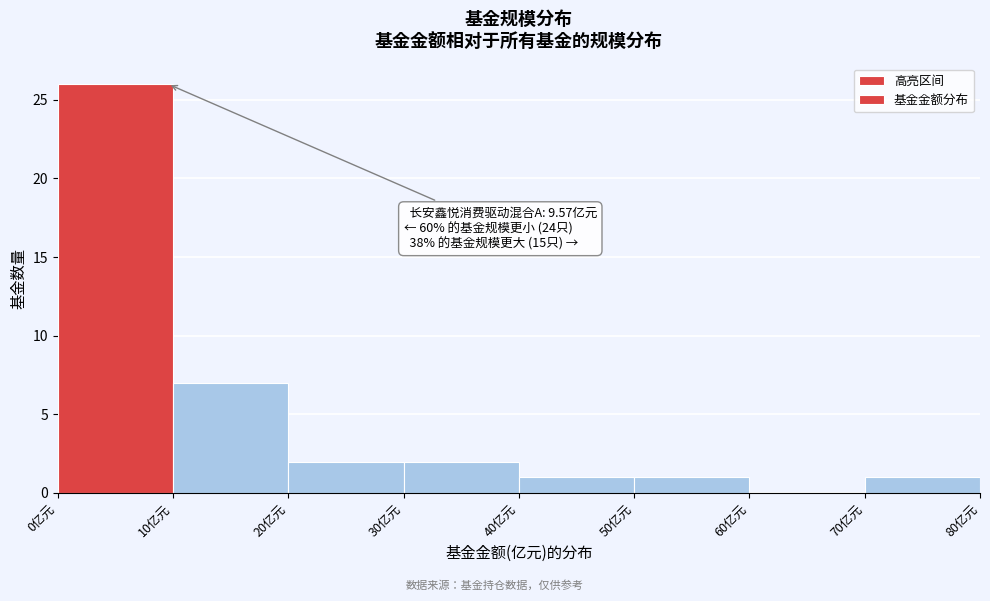

Over which range of the x-axis is the bar tallest?

0 to 10